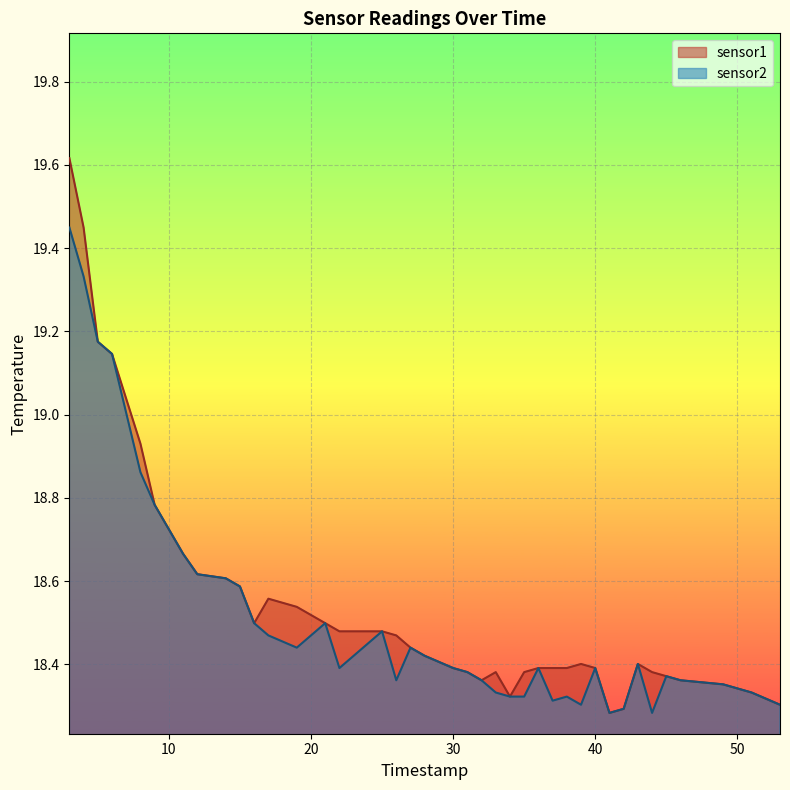

Rank the series by their maximum value, from lowest to highest.

sensor2, sensor1